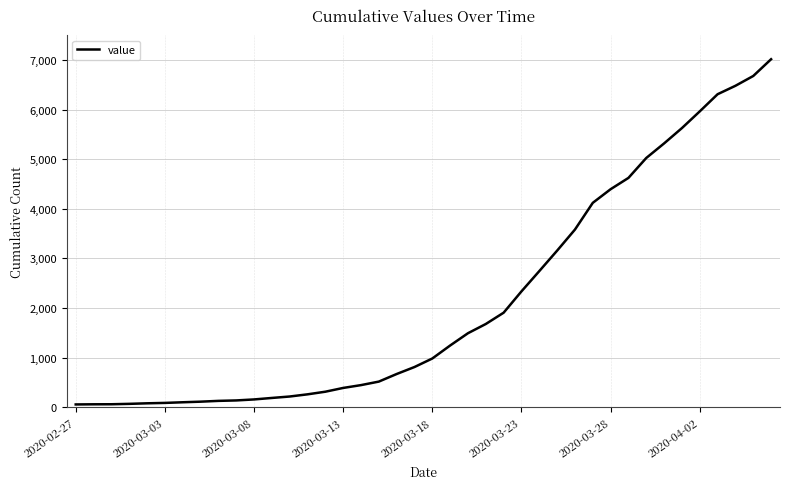

What is the difference between the maximum and minimum values?

6964